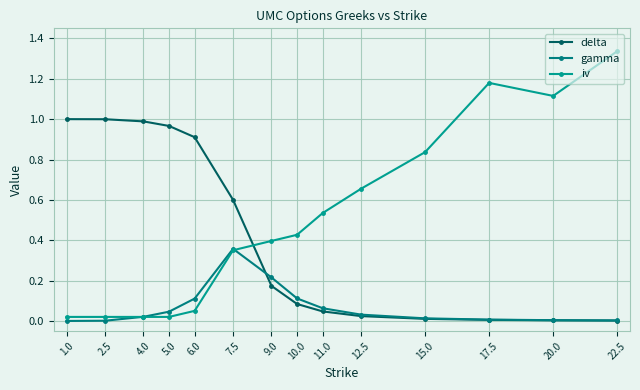

What is the difference between the second highest and minimum values in the delta series?

1.0